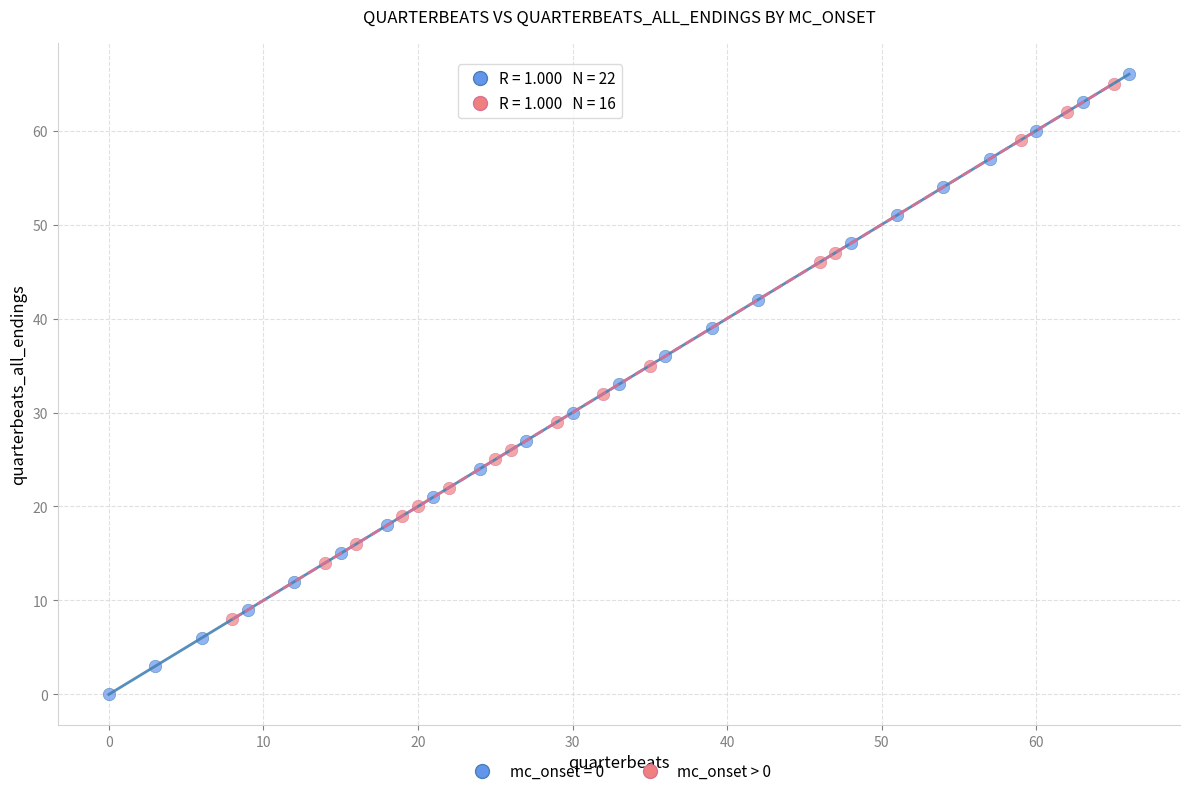

Which series contains the lowest Y value?

mc_onset = 0